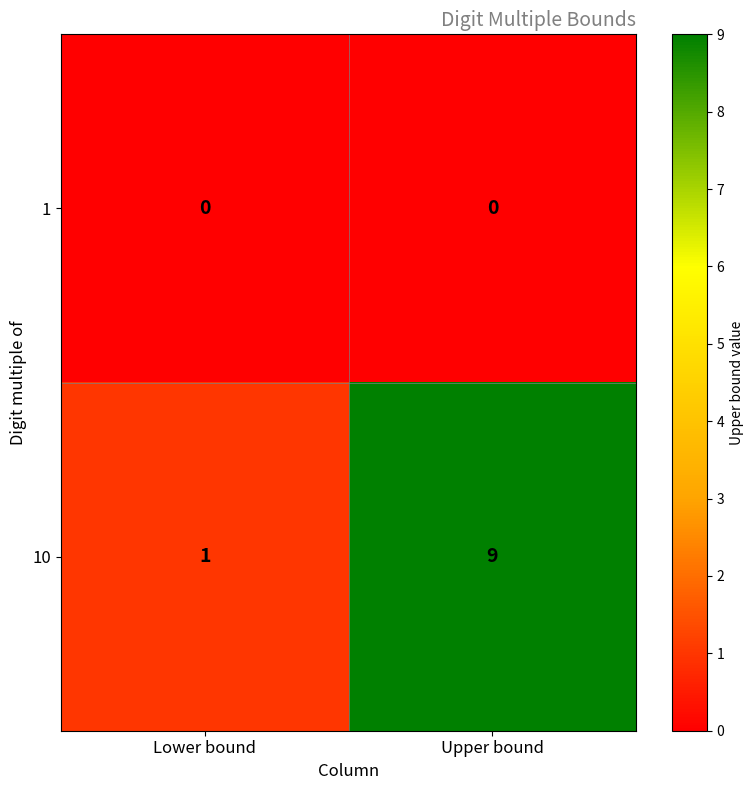

Which series has the widest spread of values?

10